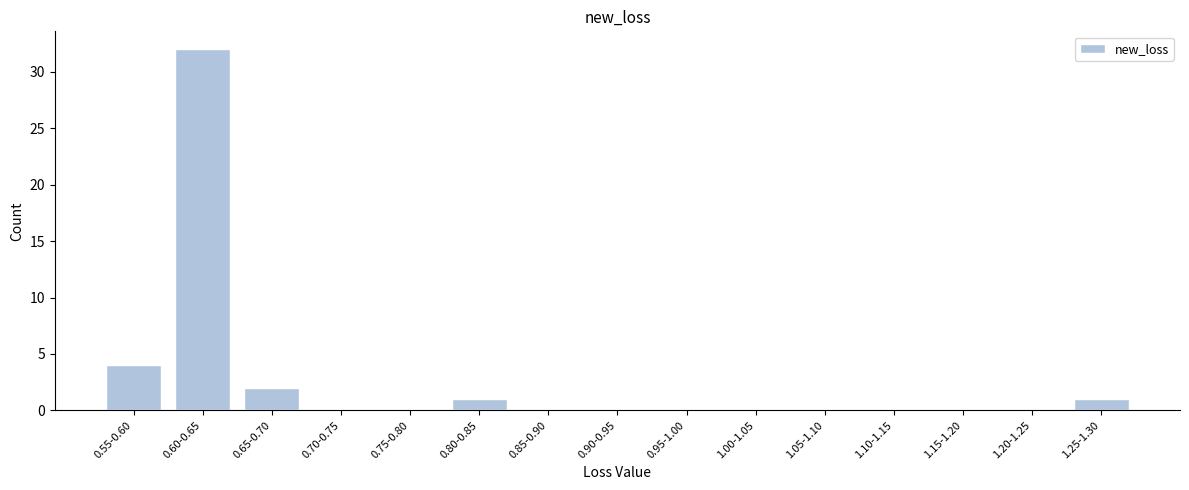

Reading left to right, extract all data points from this chart.

0.55-0.60=4	0.60-0.65=32	0.65-0.70=2	0.70-0.75=0	0.75-0.80=0	0.80-0.85=1	0.85-0.90=0	0.90-0.95=0	0.95-1.00=0	1.00-1.05=0	1.05-1.10=0	1.10-1.15=0	1.15-1.20=0	1.20-1.25=0	1.25-1.30=1